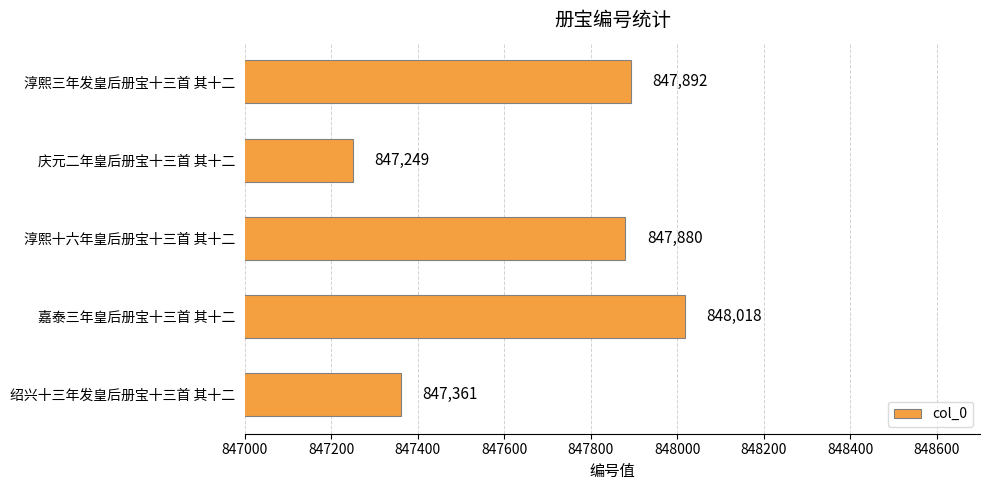

Does the chart contain any negative values?

No